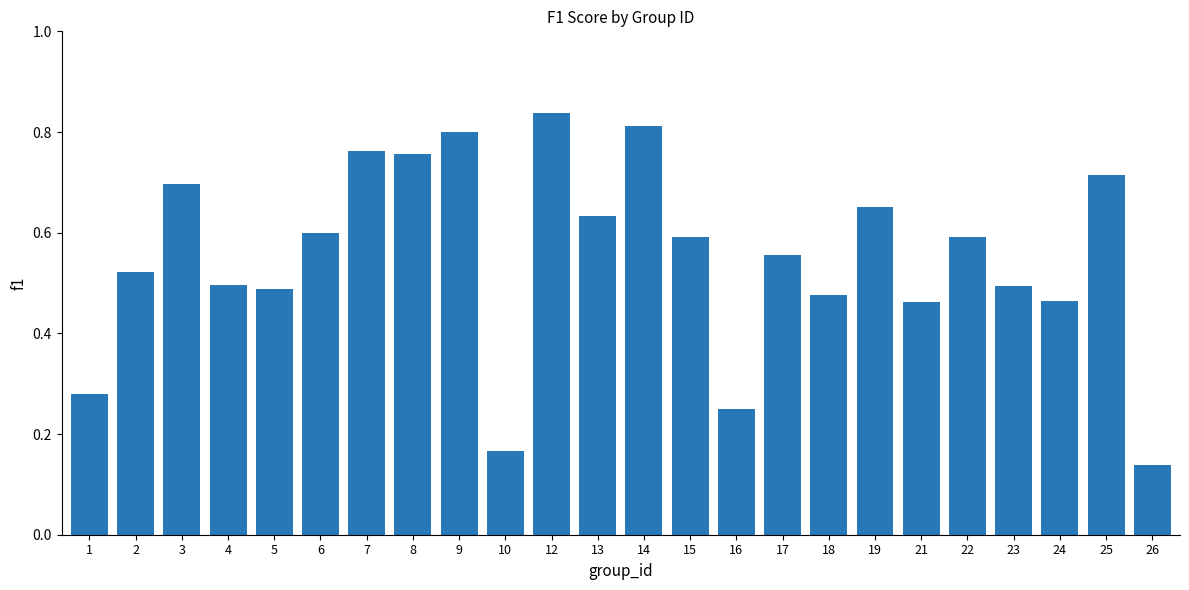

What is the change in value from 4 to 8?

+0.3